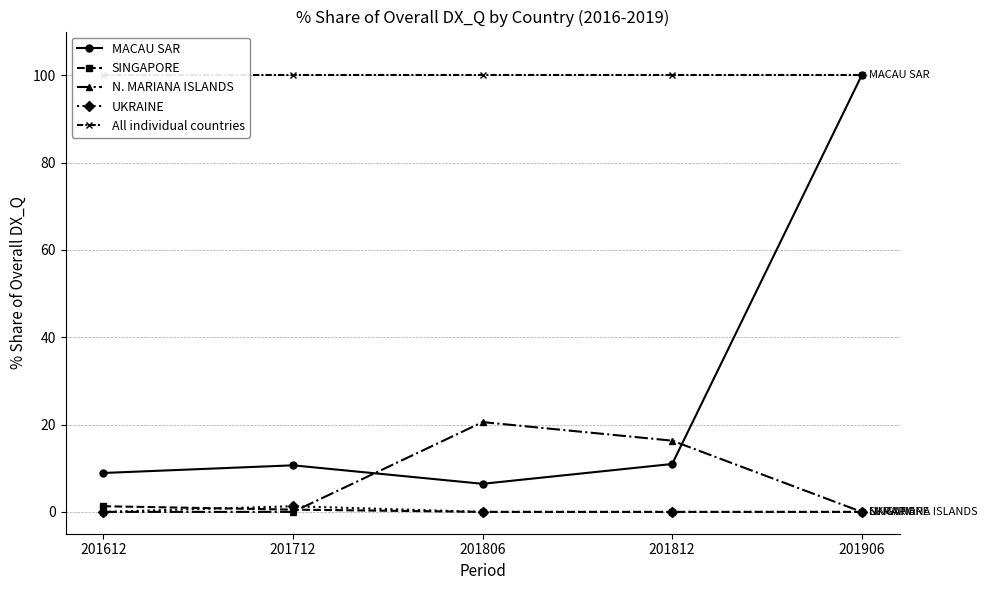

What is the spread (max minus min) of values at 201906?

100.0